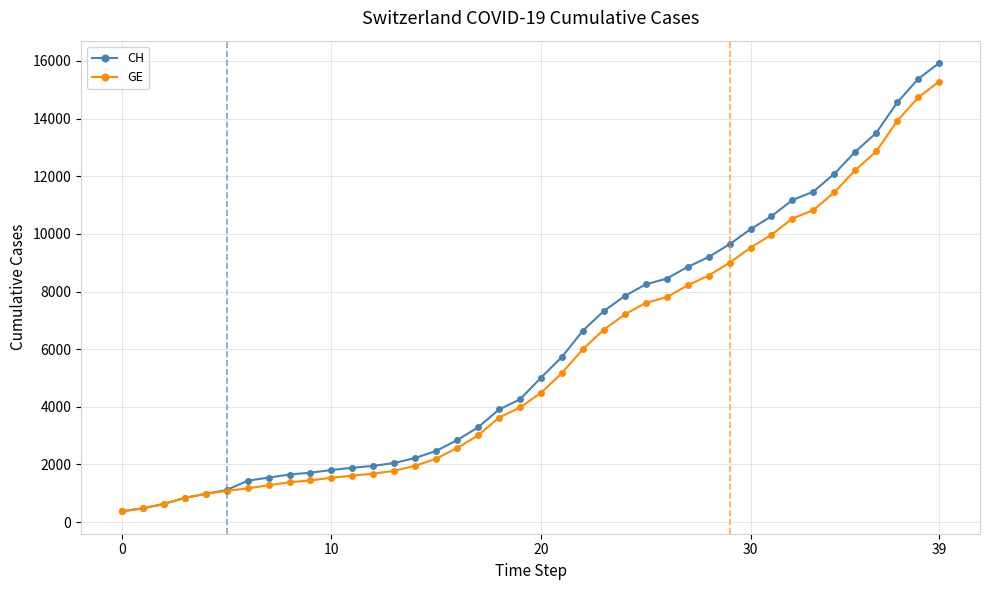

What is the highest value of the CH series?

15926